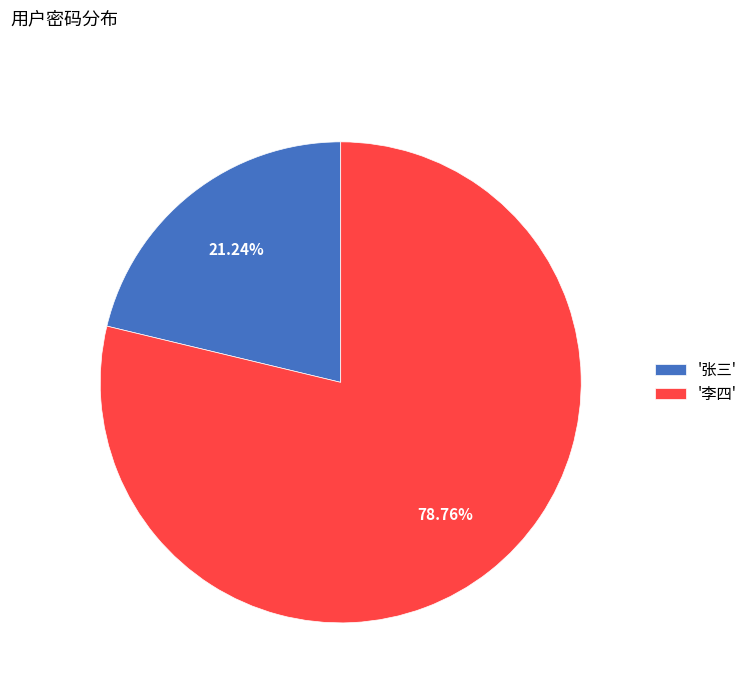

How many segments does this pie chart have?

2